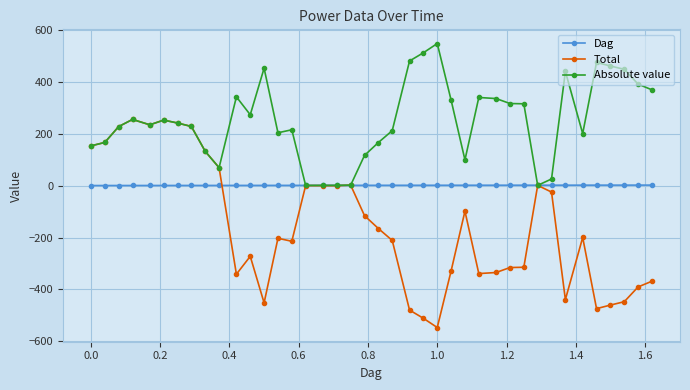

True or false: Absolute value has more than 0 interior local peaks.

True